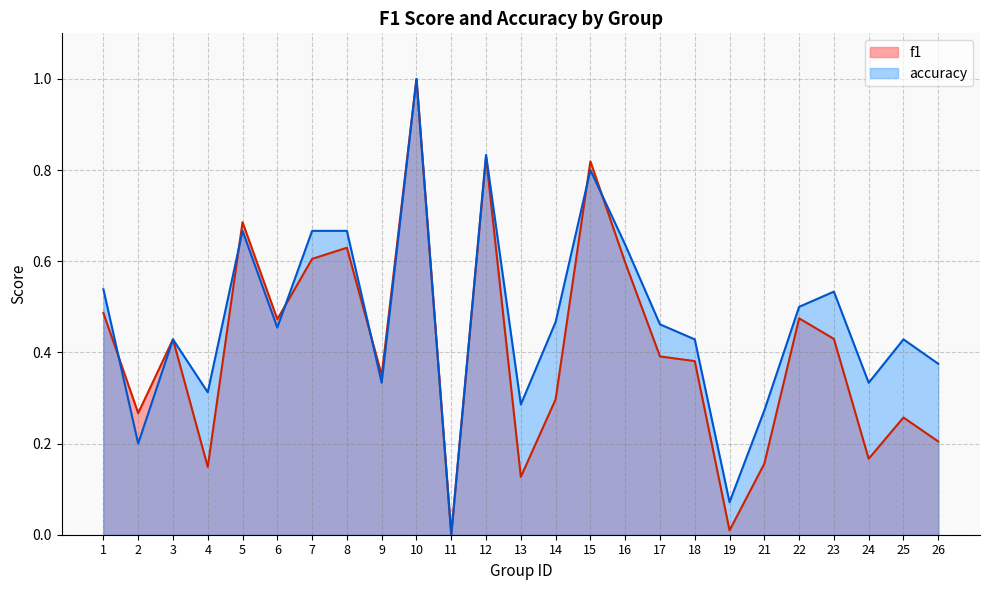

At how many categories does at least one series exceed 0?

24